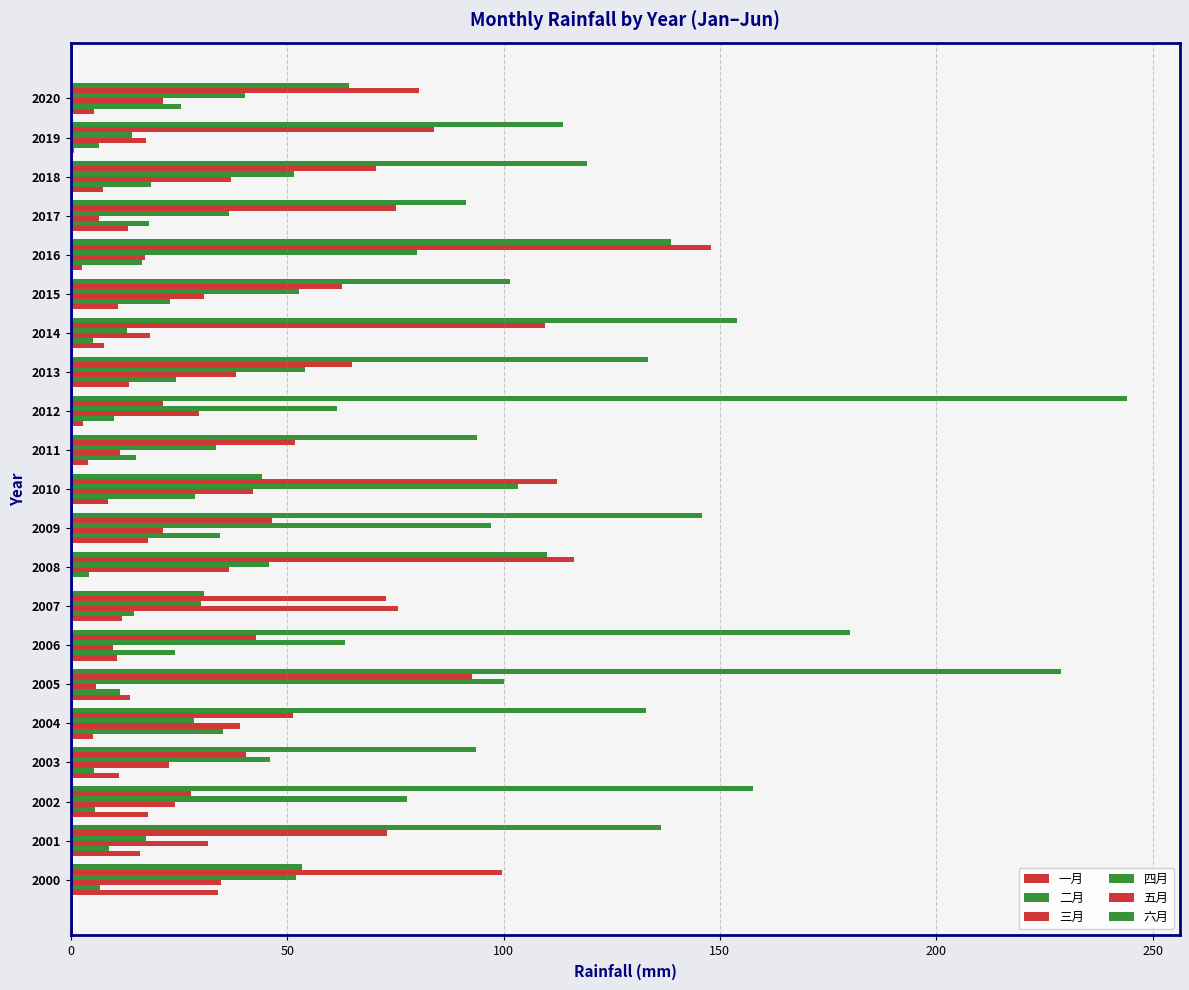

How many data points does each series have?

21